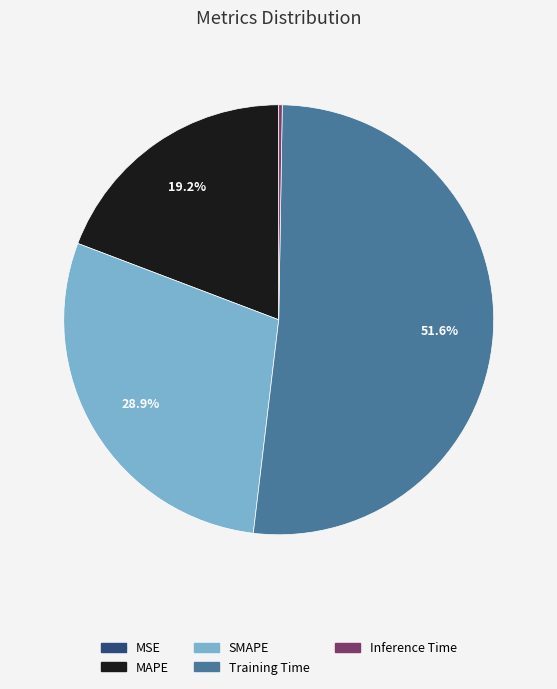

What is the majority slice?

Training Time